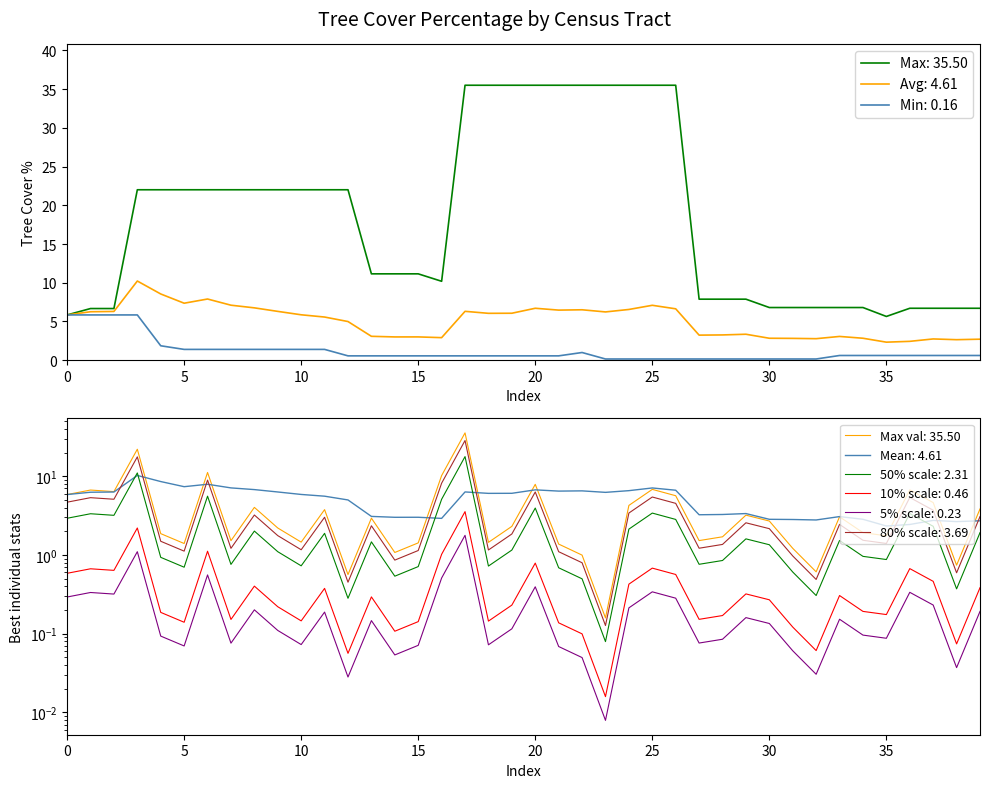

What is the minimum value shown in the chart?

0.2